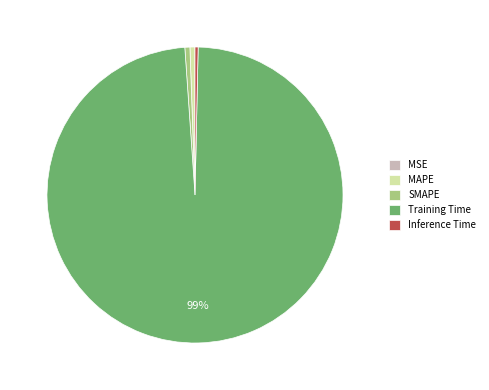

Does MAPE account for over 50% of the chart?

No